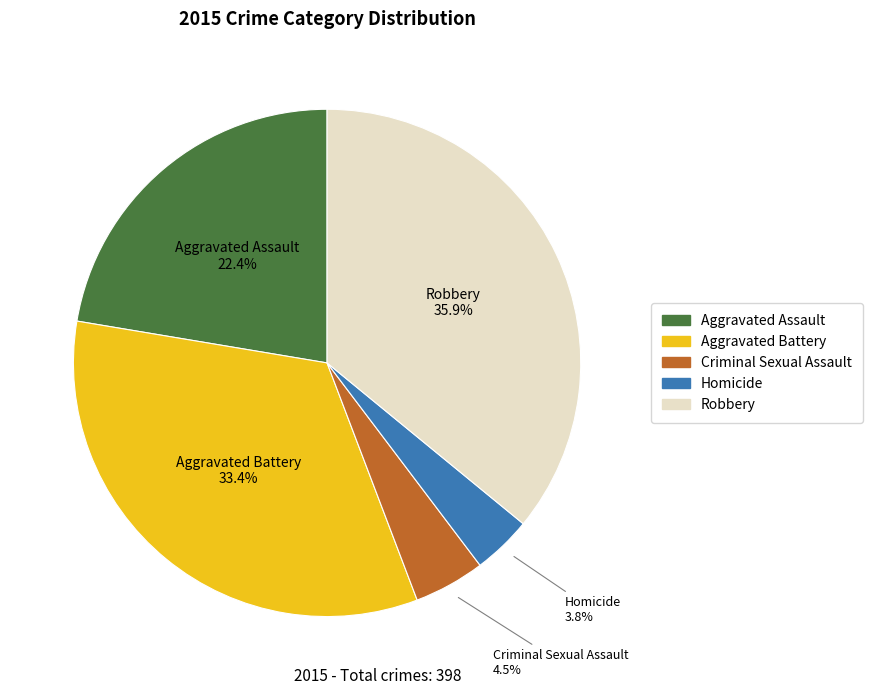

Rank the categories by value from highest to lowest.

Robbery, Aggravated Battery, Aggravated Assault, Criminal Sexual Assault, Homicide